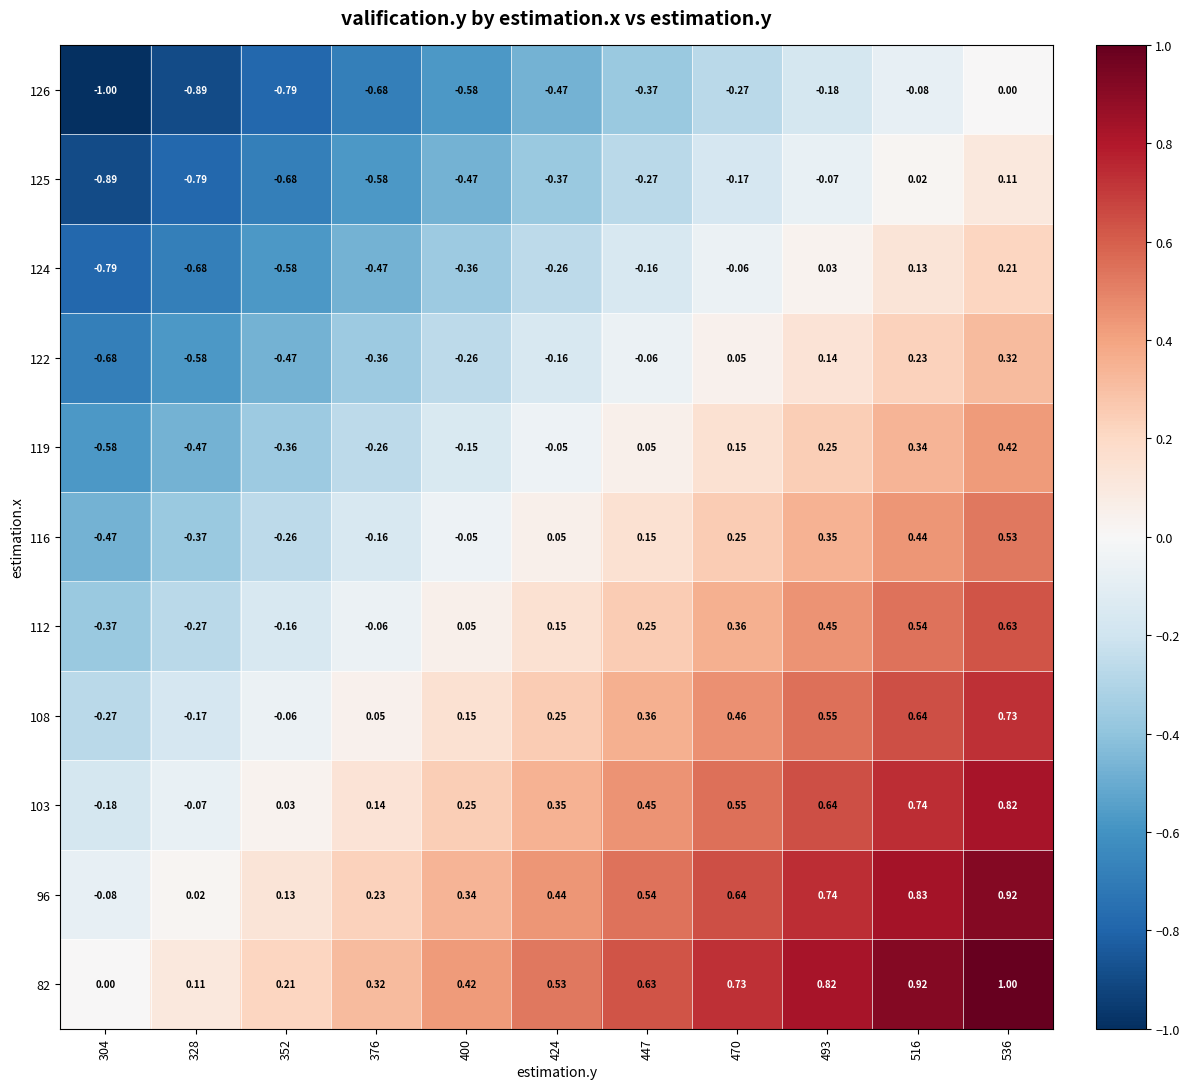

Is the value of 126 at 400 greater than the value of 122 at 352?

No